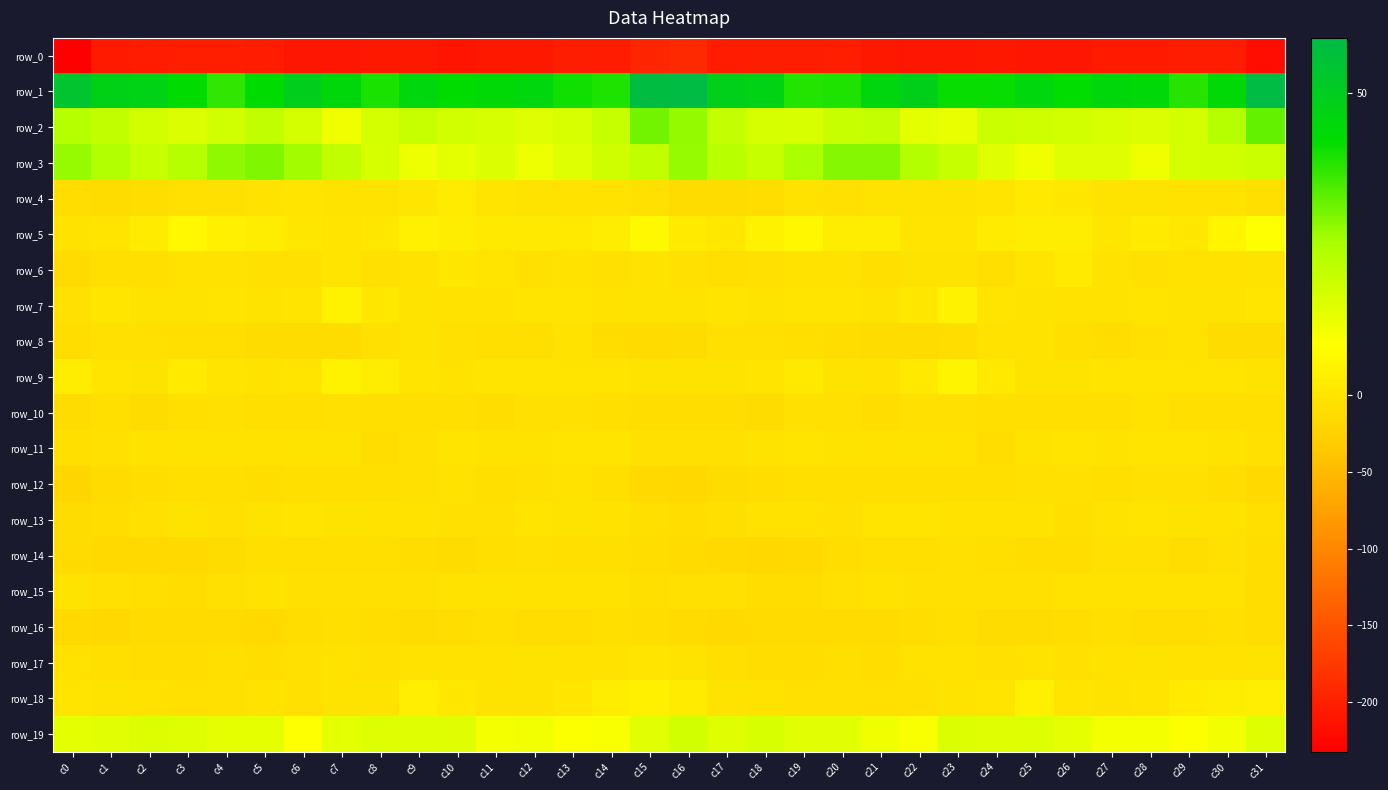

At which category is the sum across all series the highest?

c15